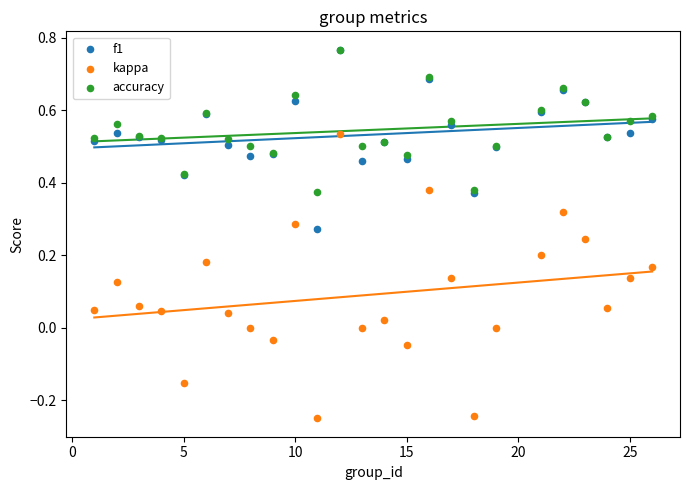

Which series has the widest spread of Y values?

kappa